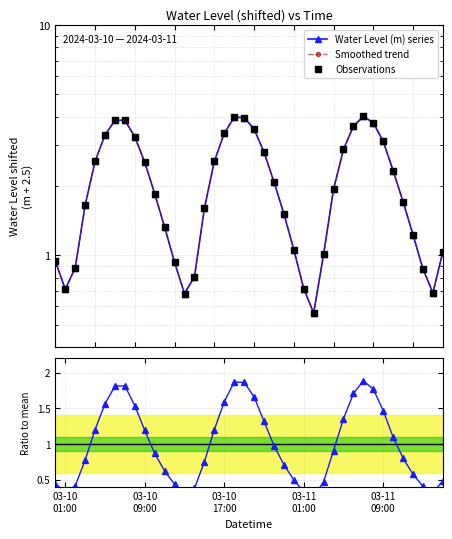

Is the value of Observations at 25 greater than the value of Water Level (m) series at 7?

No